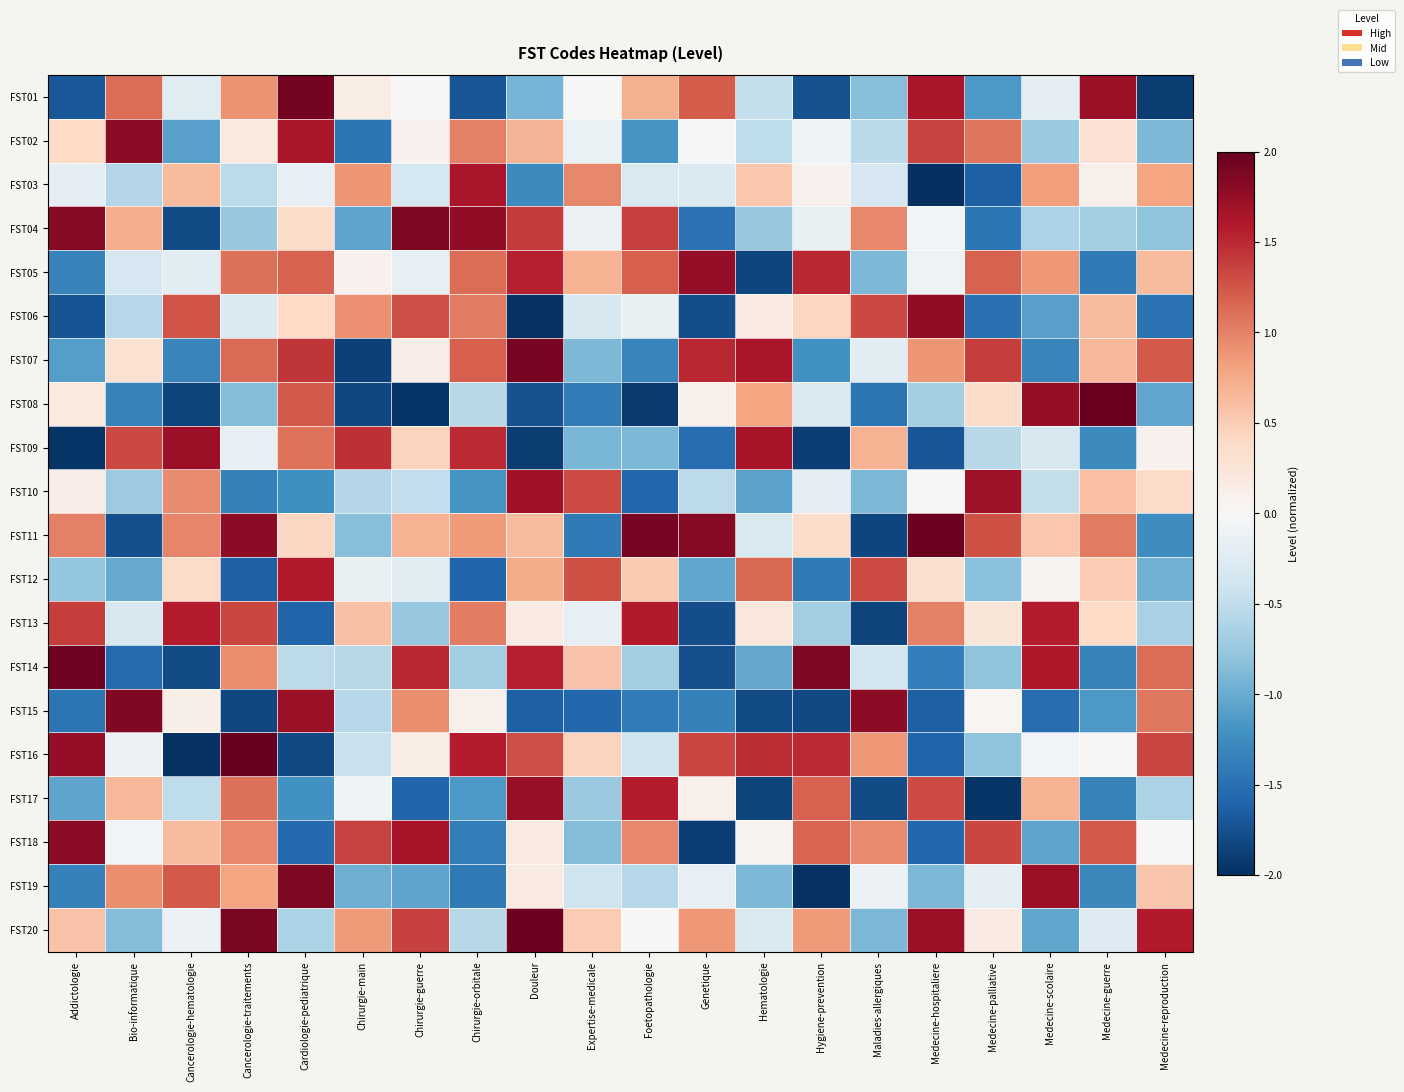

At Addictologie, list the series in order from largest to smallest.

FST14, FST04, FST18, FST16, FST13, FST11, FST20, FST02, FST08, FST10, FST03, FST12, FST17, FST07, FST05, FST19, FST15, FST01, FST06, FST09